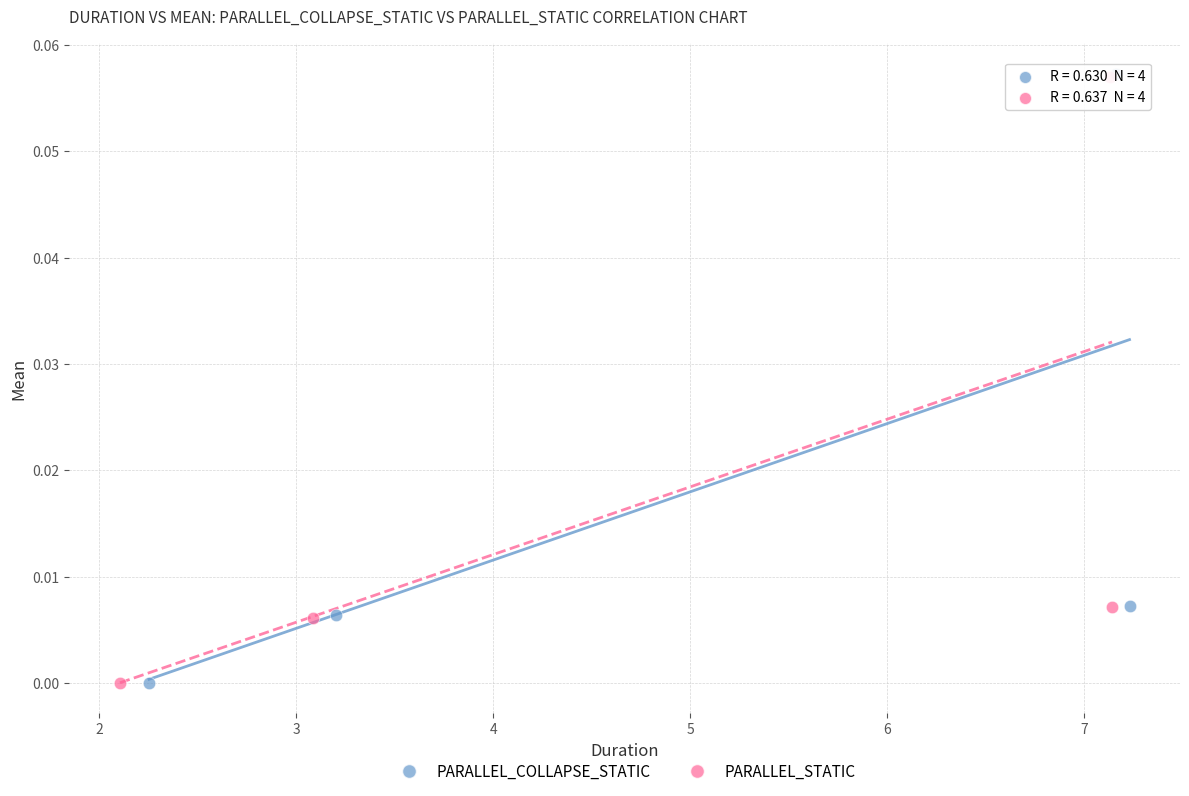

Which series has the largest Y range (max minus min)?

PARALLEL_COLLAPSE_STATIC